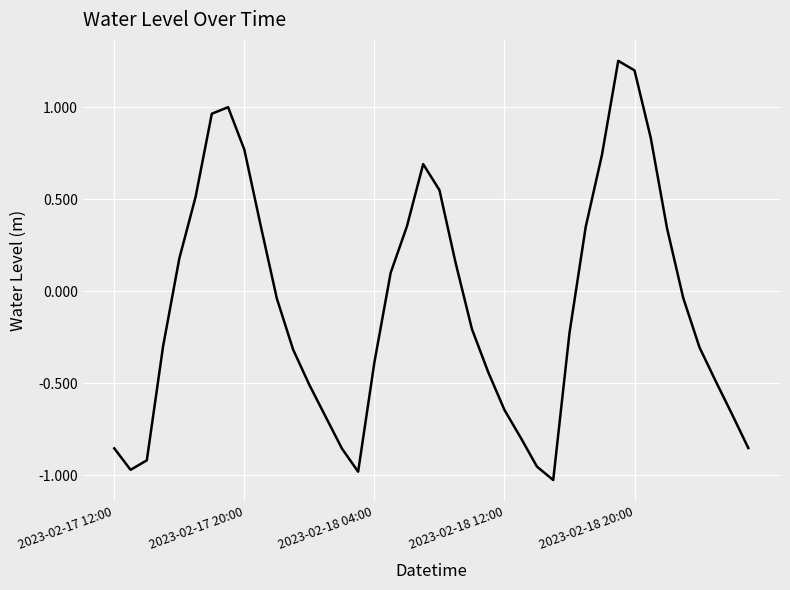

What is the difference between the maximum and minimum values?

2.3